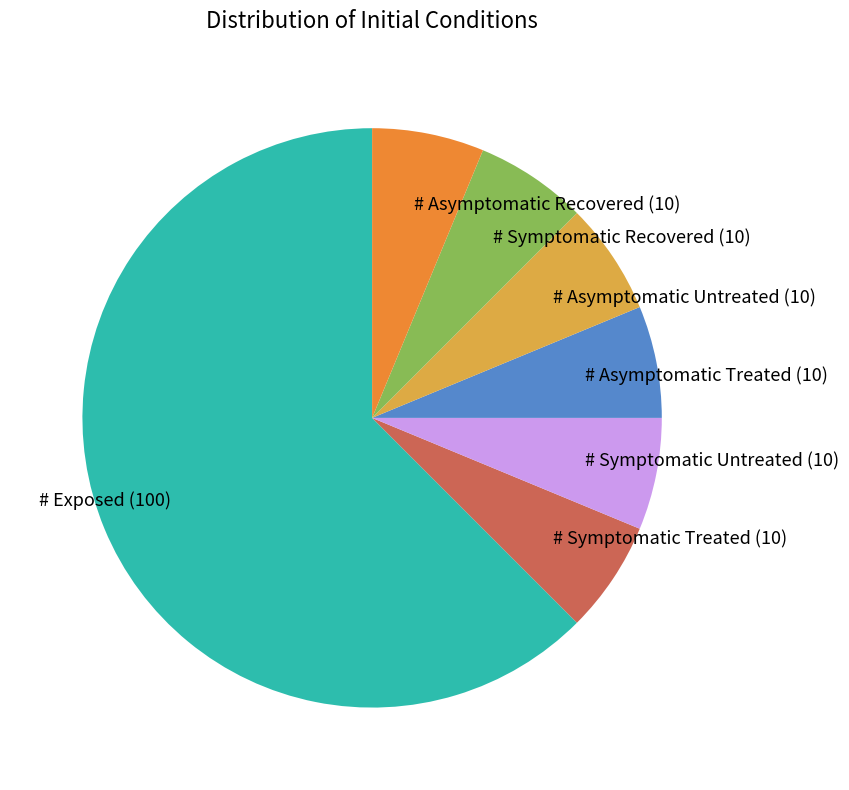

How many segments does this pie chart have?

7